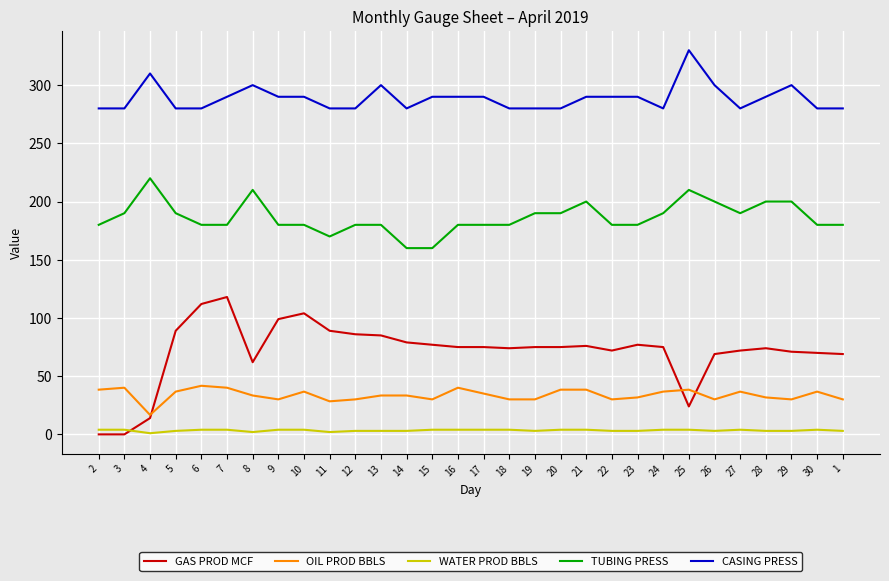

True or false: CASING PRESS and TUBING PRESS cross at least once.

False